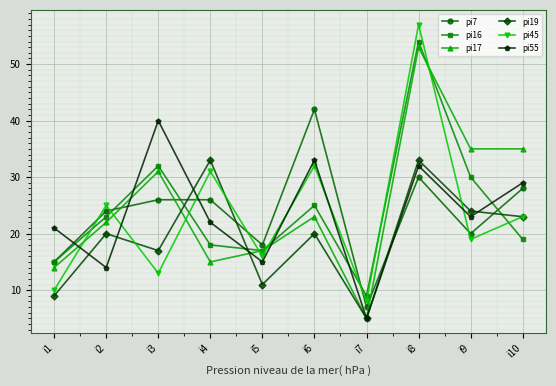

Which series has the widest spread of values?

pi45